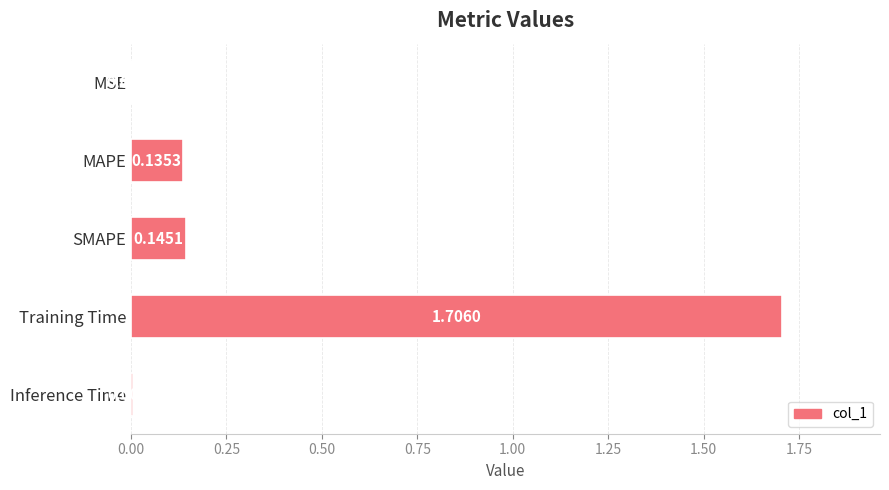

What is the sum of all values?

2.0